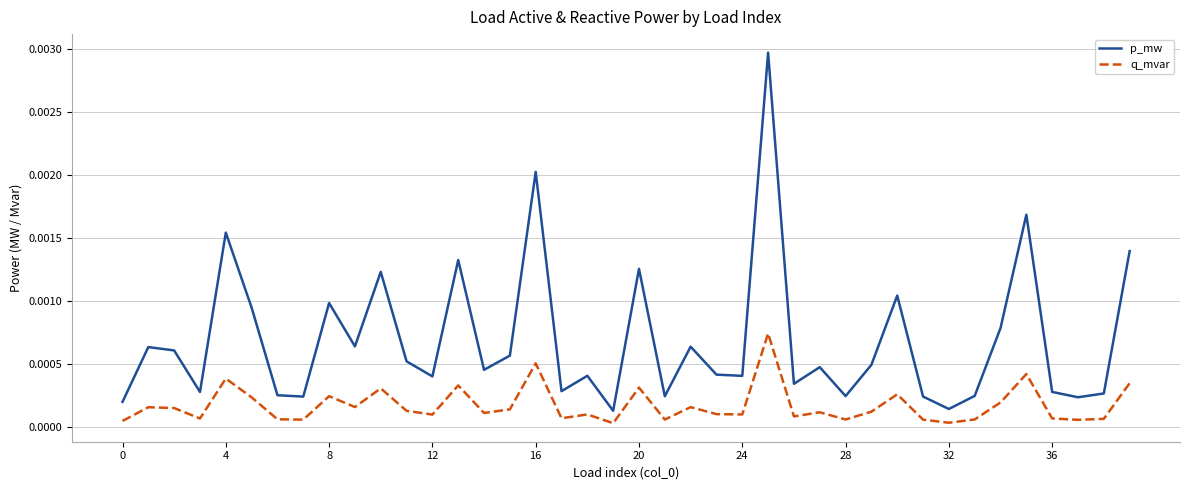

List the series in order of their peak value, lowest first.

q_mvar, p_mw